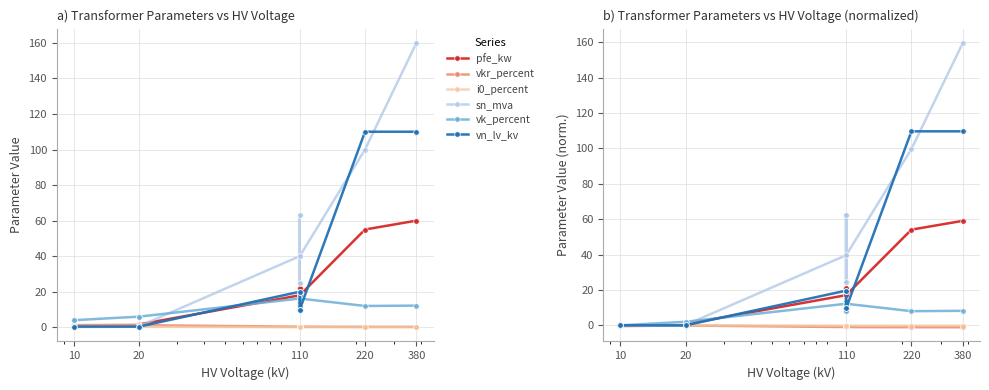

Is this an area chart (filled region under the line)?

No